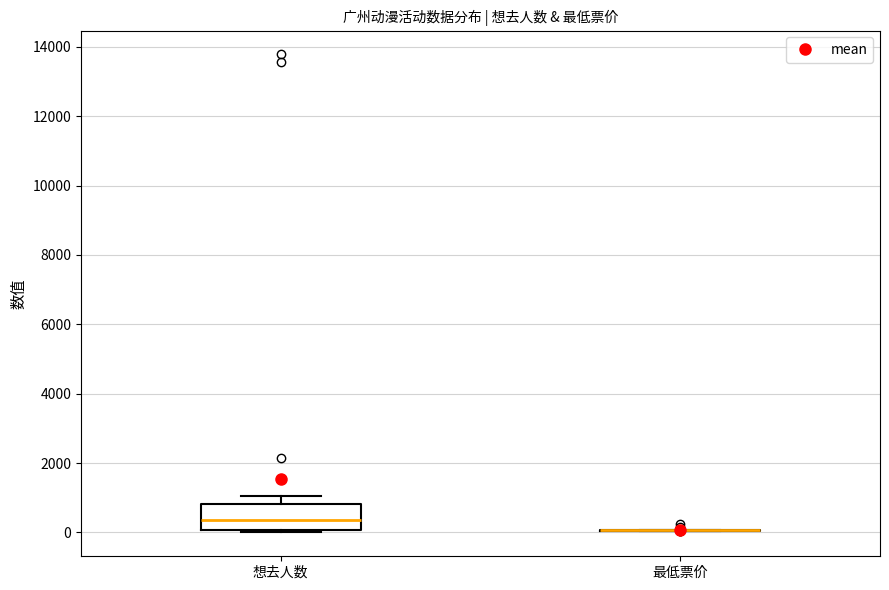

Reading left to right, read every box against the y-axis: the position of its median line, the range the box covers, and the ends of its whiskers. The values are not printed on the chart, so give them approximately, as read against the axis.

想去人数: median 400, box 0 to 800, whiskers 0 (just below the box's lower edge) to 1000
最低票价: box collapsed to a line at 0, whiskers 0 to 0